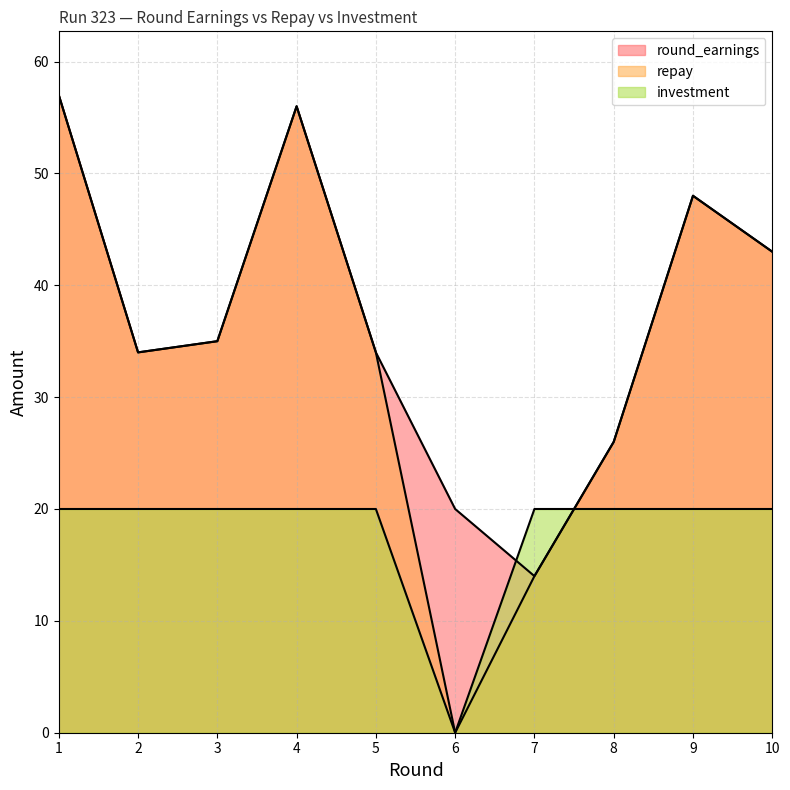

Does the chart have visible grid lines?

Yes